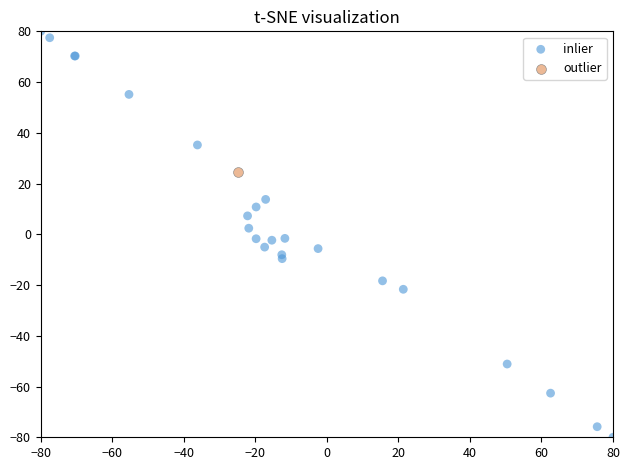

What are all the series names shown in the legend?

inlier, outlier